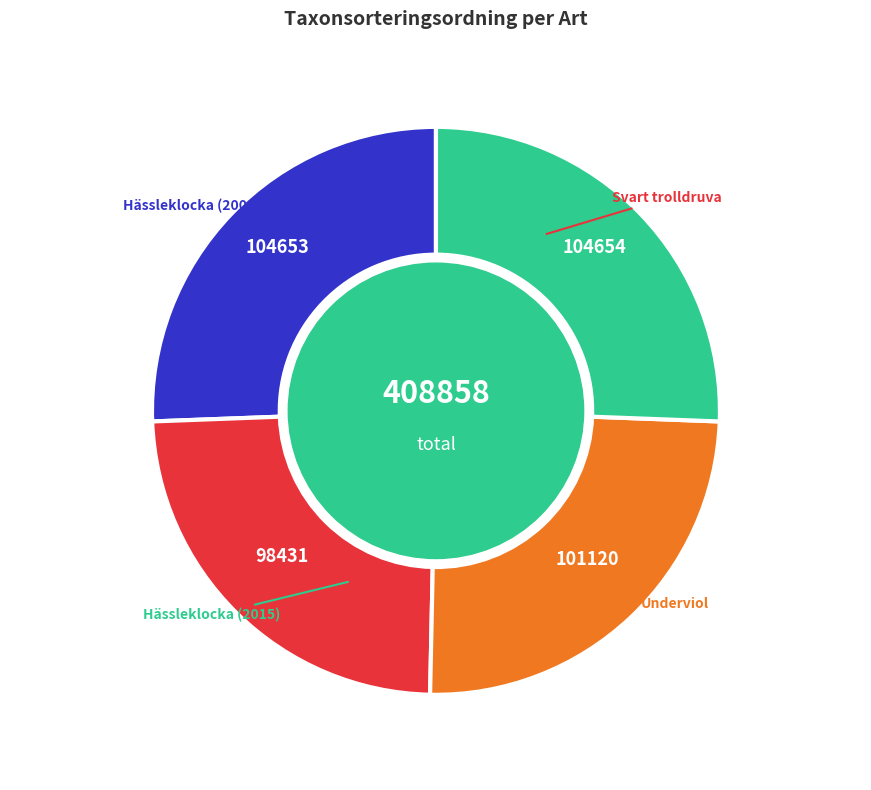

Does any single category account for the majority?

No